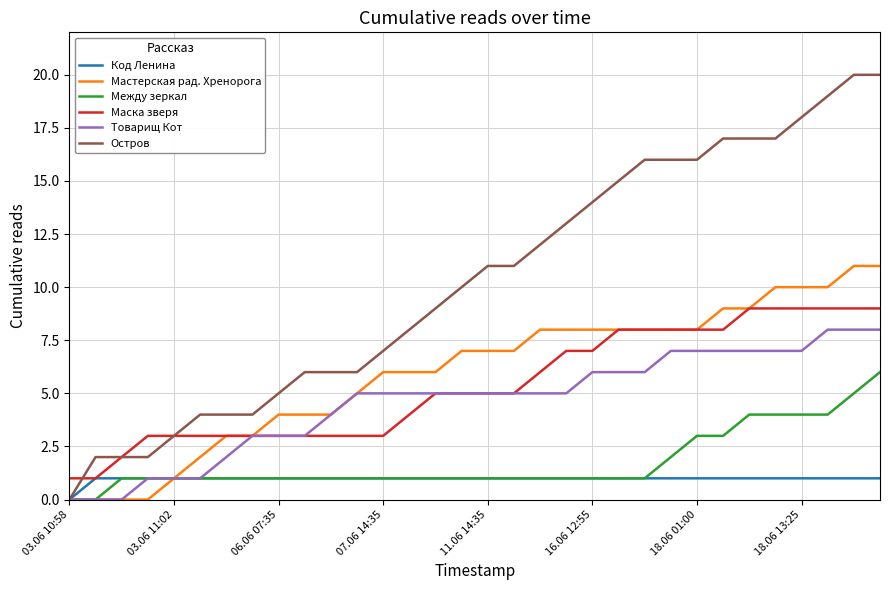

Which series has the widest spread of values?

Остров